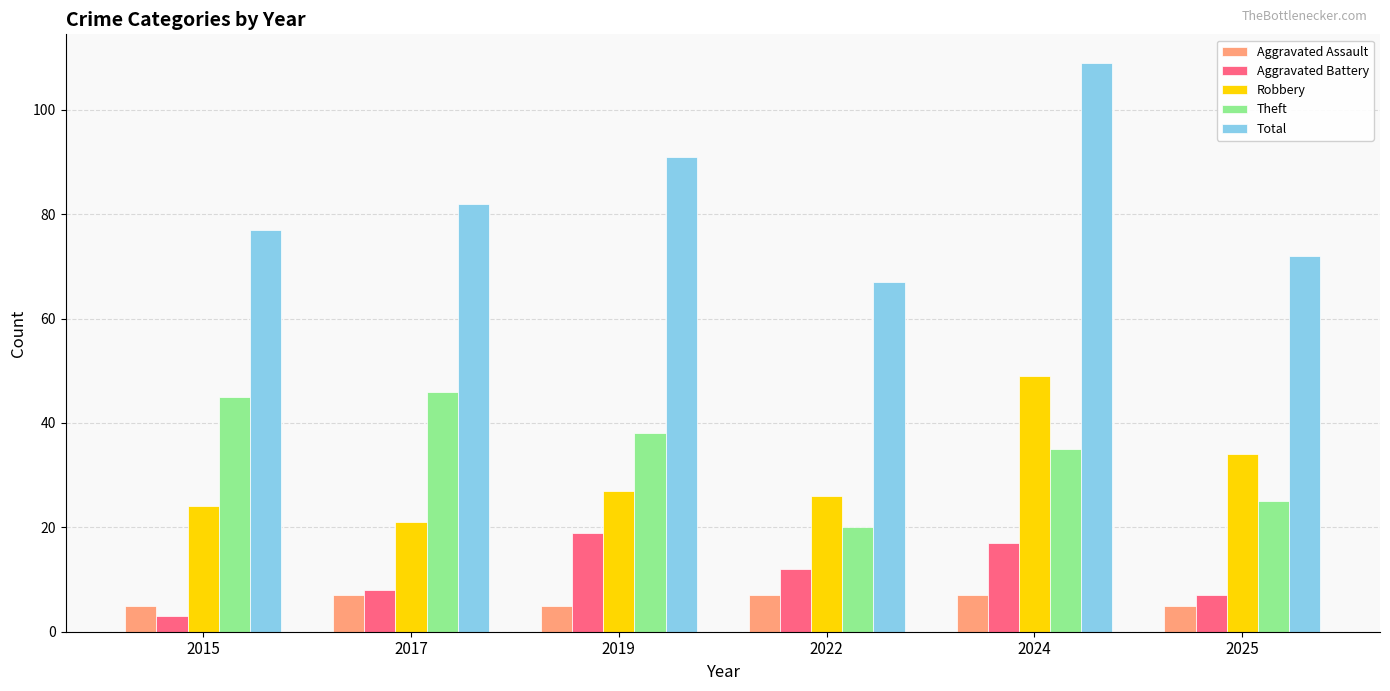

At 2022, list the series in order from largest to smallest.

Total, Robbery, Theft, Aggravated Battery, Aggravated Assault